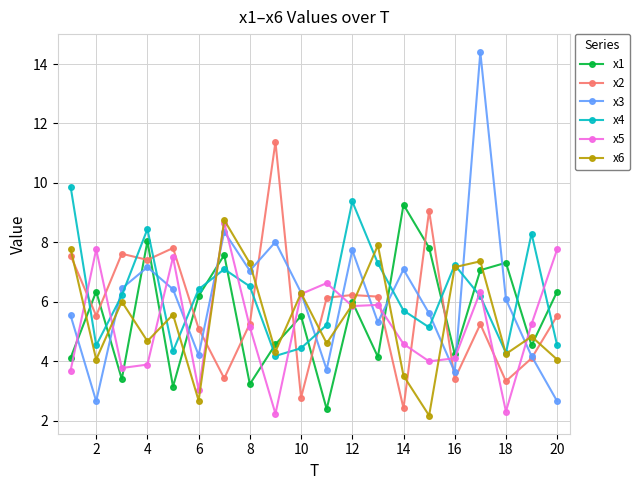

What is the maximum value for x2?

11.4